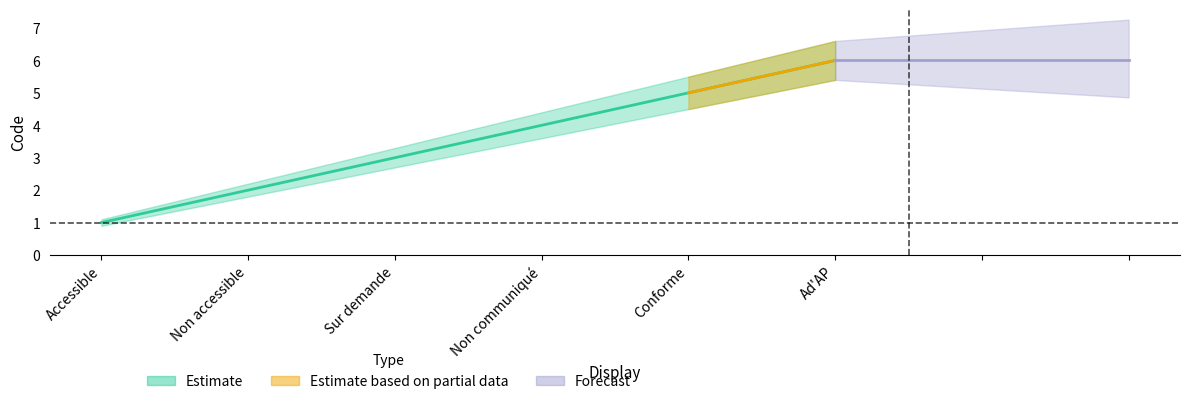

Between Ad'AP and Conforme, which is larger?

Ad'AP